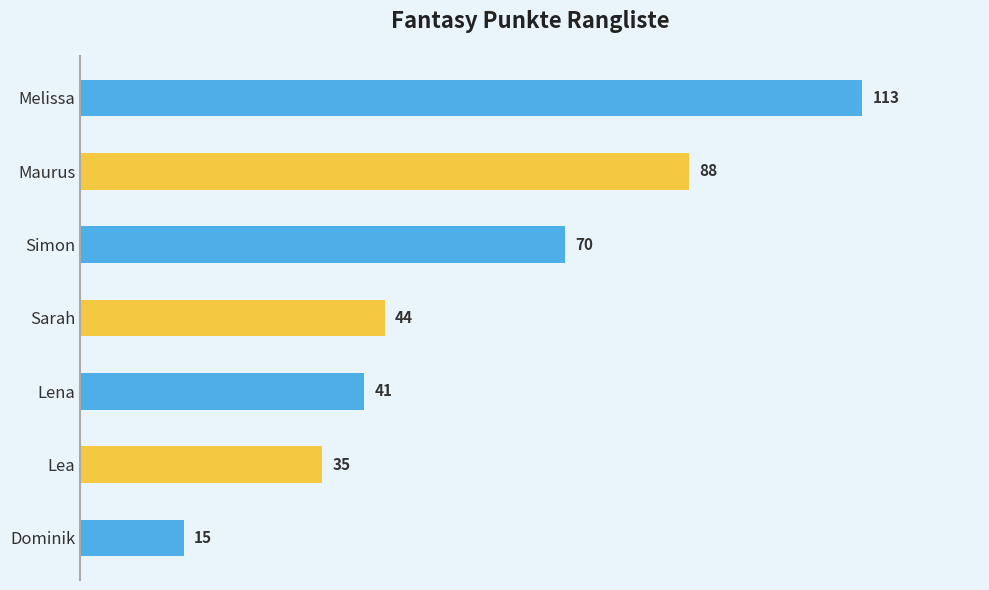

List the labels in order of value, smallest first.

Dominik, Lea, Lena, Sarah, Simon, Maurus, Melissa